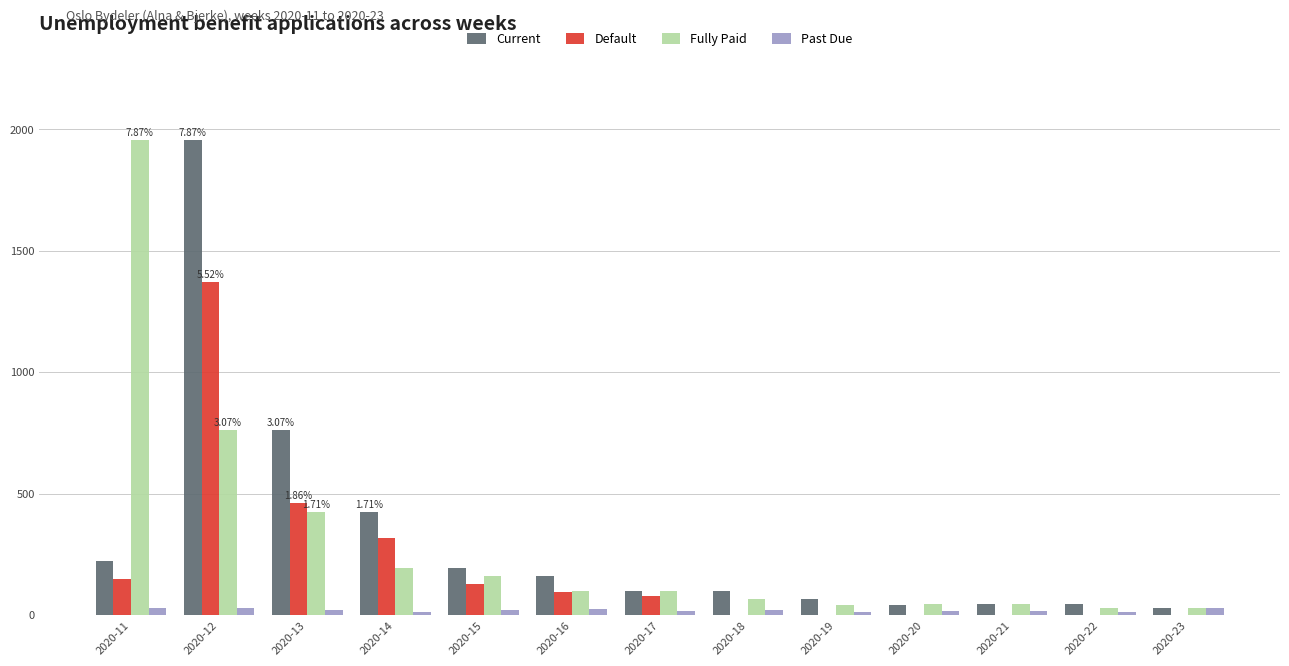

How many data points does each series have?

13